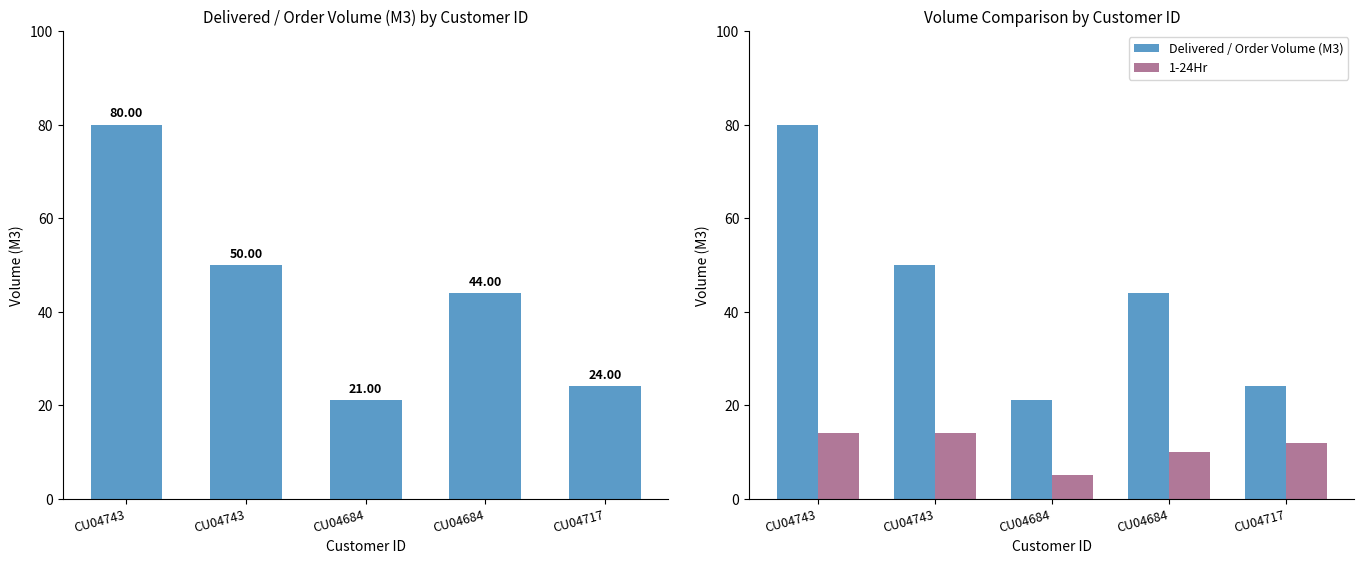

True or false: Delivered / Order Volume (M3) has a value of 21 at CU04684.

True